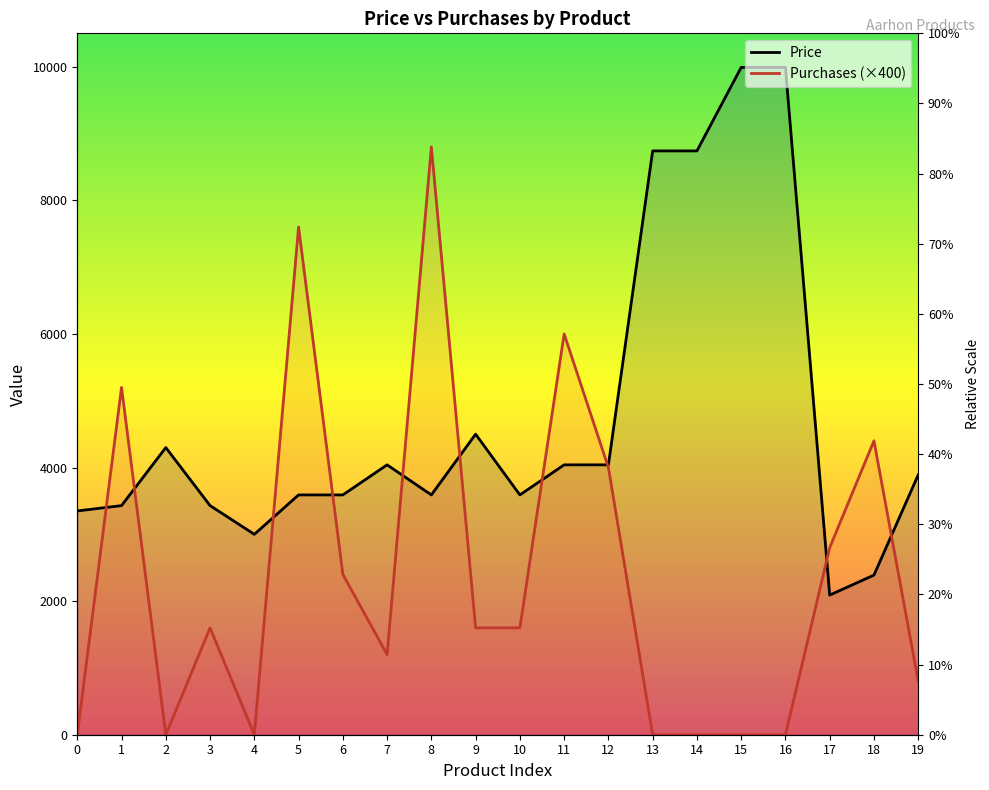

Reading left to right, list all the values displayed in this chart.

Price: 3350	3430	4299	3430	3000	3590	3590	4040	3590	4499	3590	4040	4040	8740	8740	9990	9990	2090	2390	3890
Purchases: 0	5200	0	1600	0	7600	2400	1200	8800	1600	1600	6000	4000	0	0	0	0	2800	4400	800